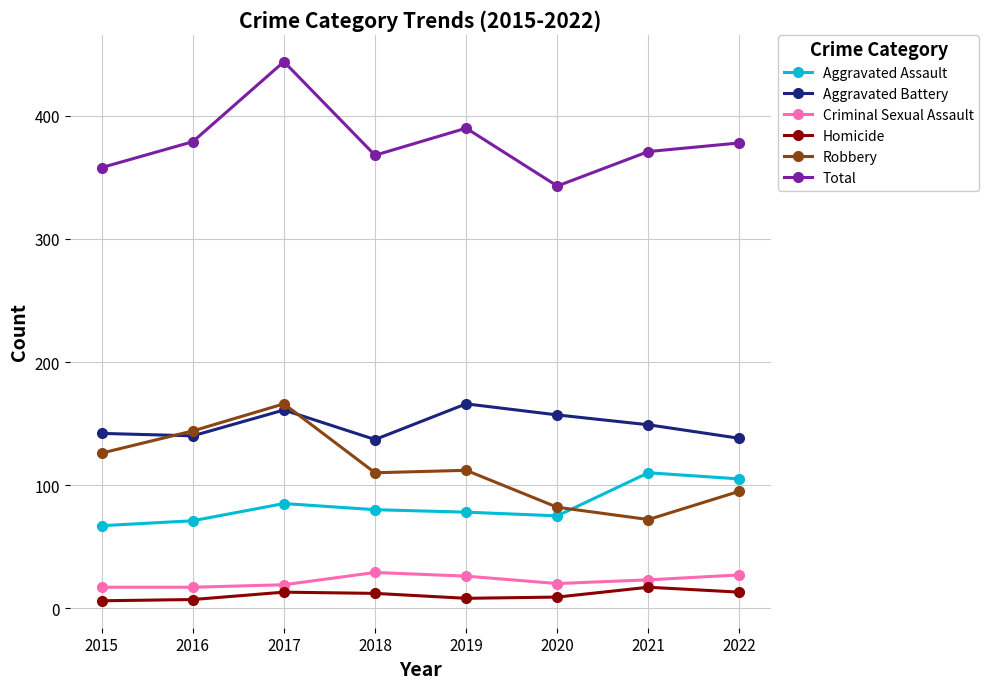

At how many categories does at least one series exceed 325?

8